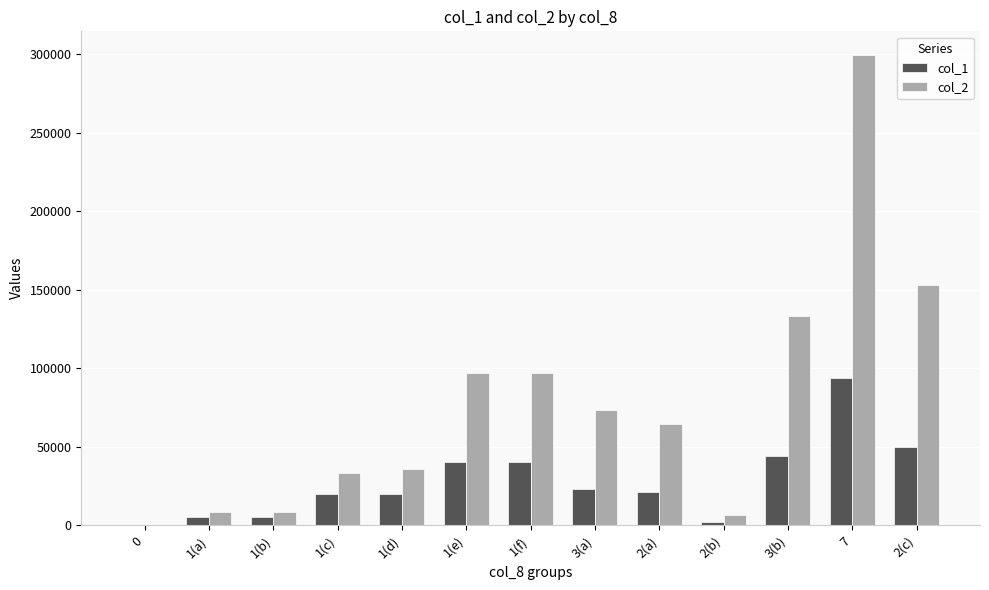

What is the greatest value displayed?

299600